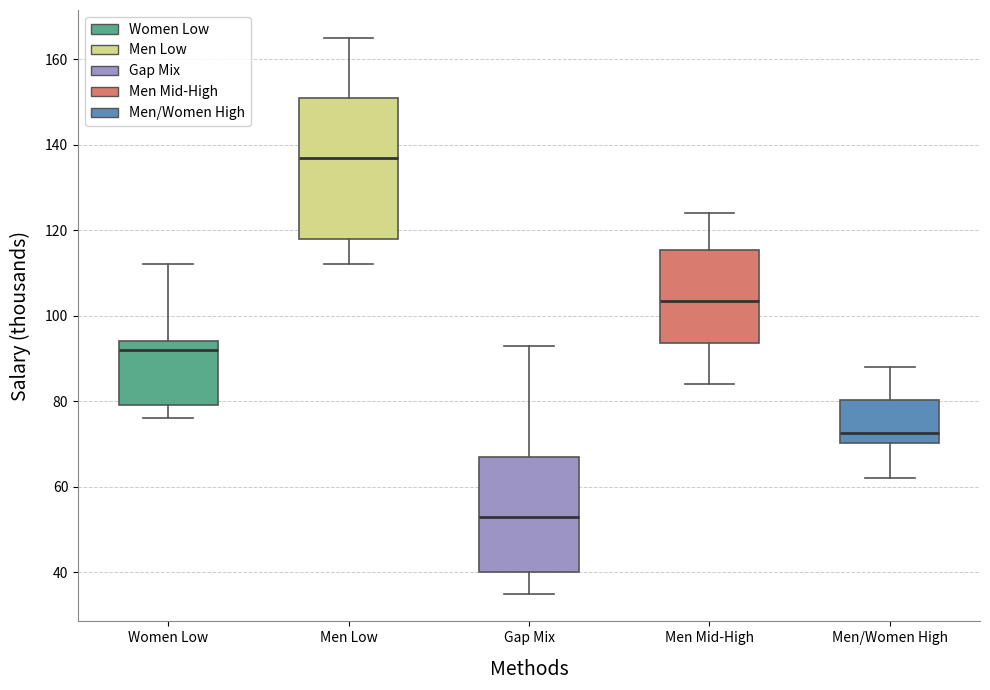

Reading left to right, read every box against the y-axis: the position of its median line, the range the box covers, and the ends of its whiskers. The values are not printed on the chart, so give them approximately, as read against the axis.

Women Low: median 92, box 80 to 94, whiskers 76 to 112
Men Low: median 138, box 118 to 152, whiskers 112 to 166
Gap Mix: median 54, box 40 to 68, whiskers 36 to 94
Men Mid-High: median 104, box 94 to 116, whiskers 84 to 124
Men/Women High: median 72, box 70 to 80, whiskers 62 to 88